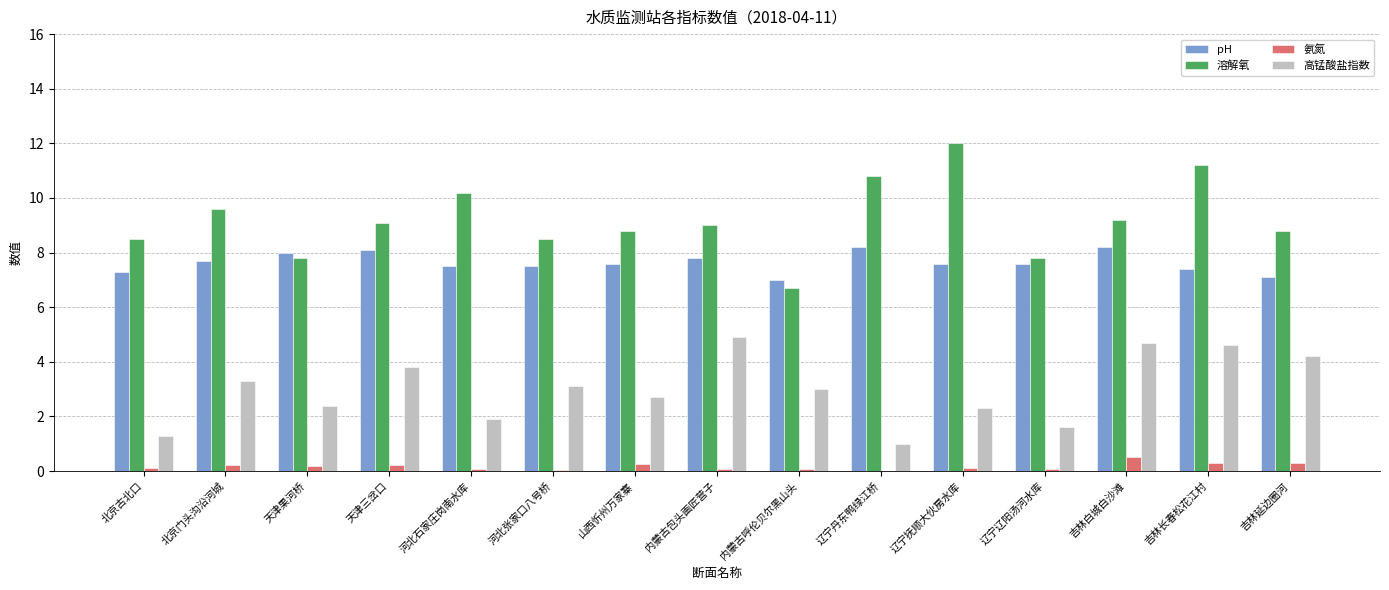

Which category has the highest value across all series?

辽宁抚顺大伙房水库